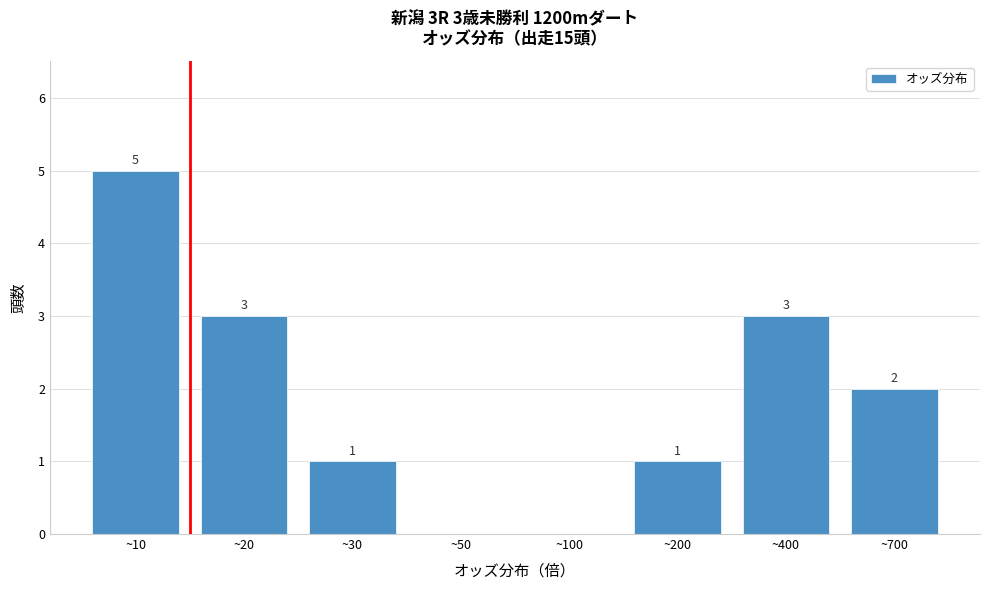

Reading left to right, list all the values displayed in this chart.

~10=5	~20=3	~30=1	~50=0	~100=0	~200=1	~400=3	~700=2